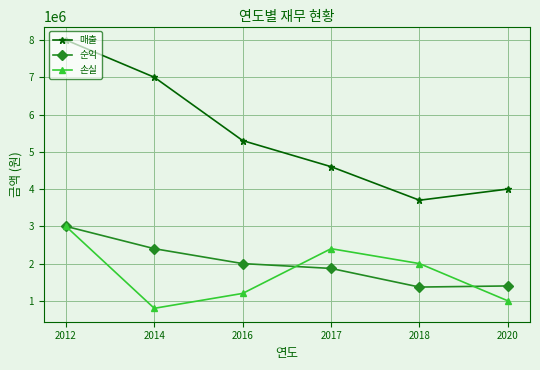

The value of 손실 at 2020 is 1000000. True or false?

True